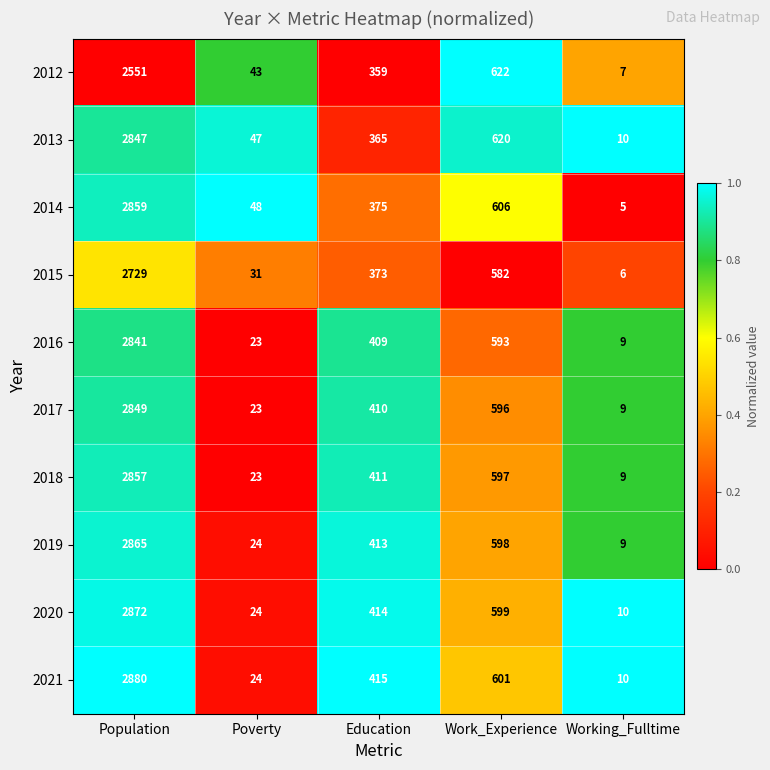

The value of 2021 at Education is 694. True or false?

False